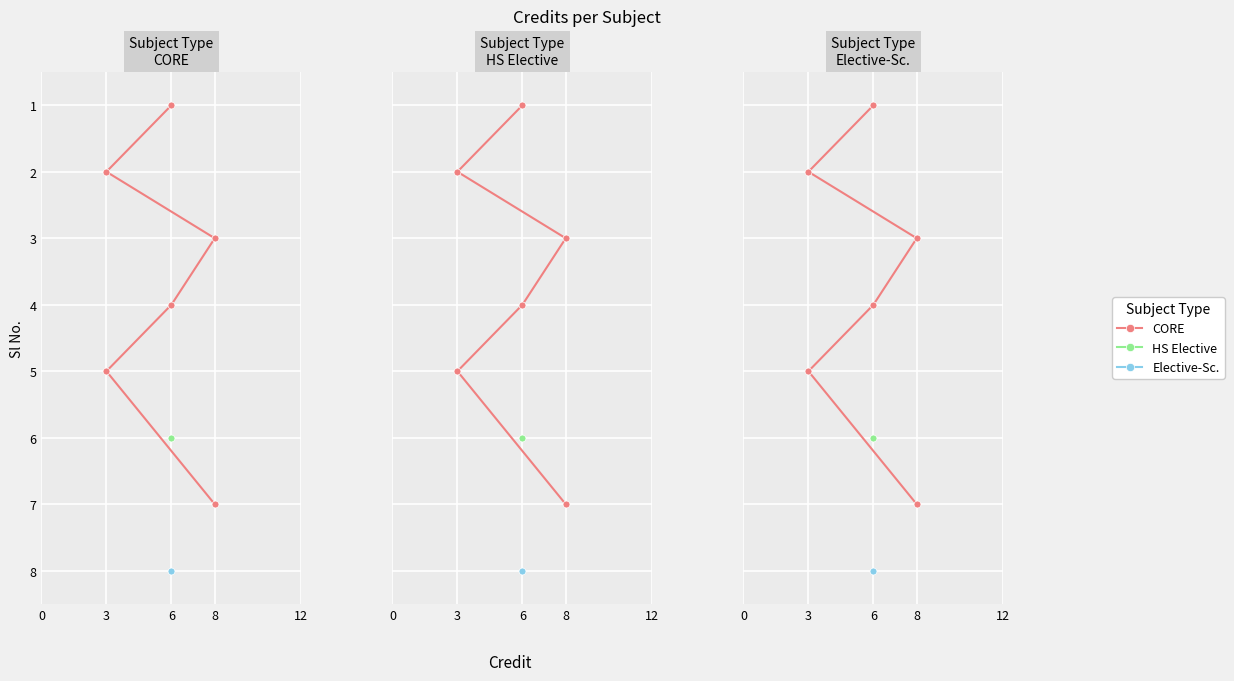

What is the average value?

4